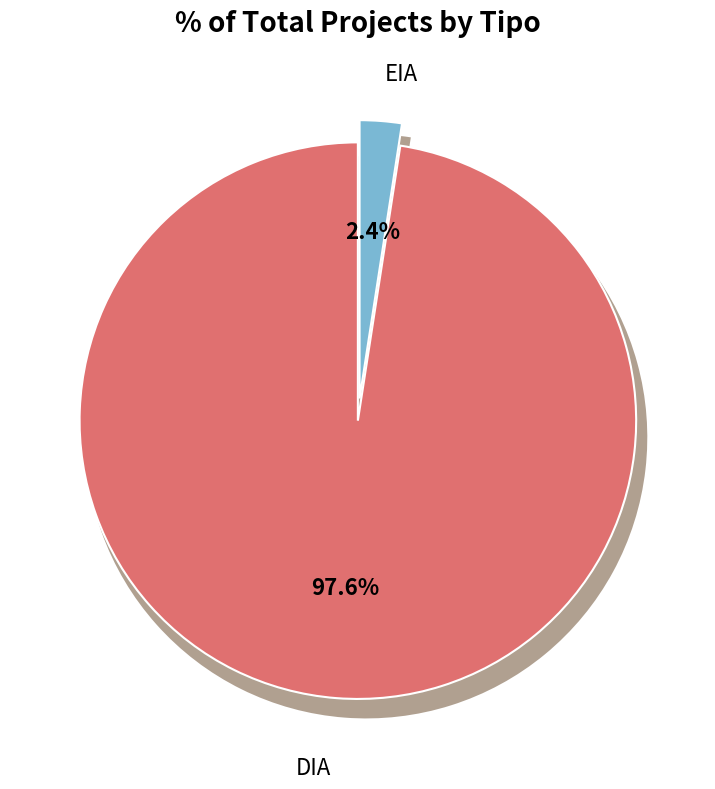

To the nearest percent, what percentage of the pie is DIA?

98%